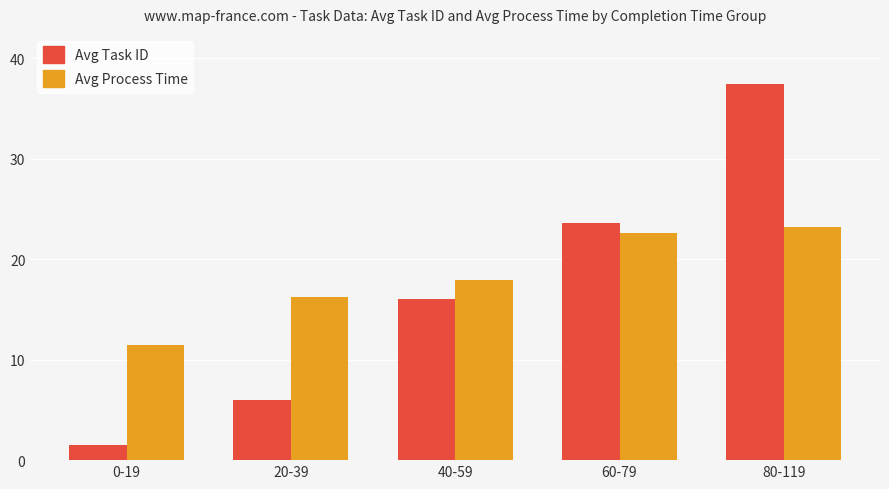

What is the difference between the Avg Task ID values at 0-19 and 40-59?

14.5